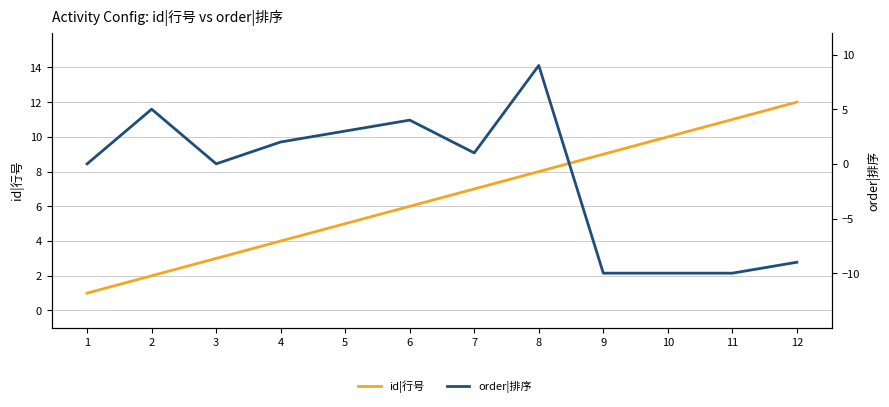

Rank the series by their maximum value, from lowest to highest.

order|排序, id|行号